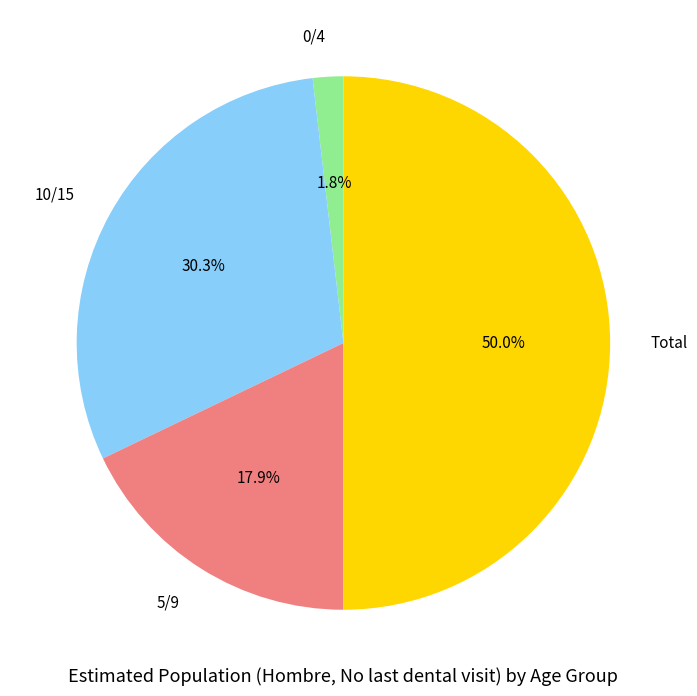

Combined, what portion of the pie is Total and 5/9?

67.9%